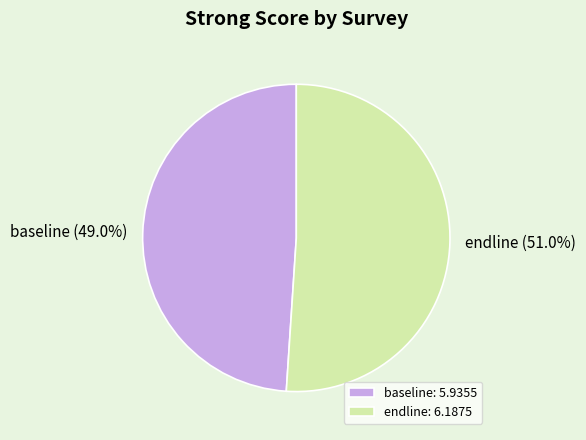

Between endline: 6.1875 and baseline: 5.9355, which is larger?

endline: 6.1875